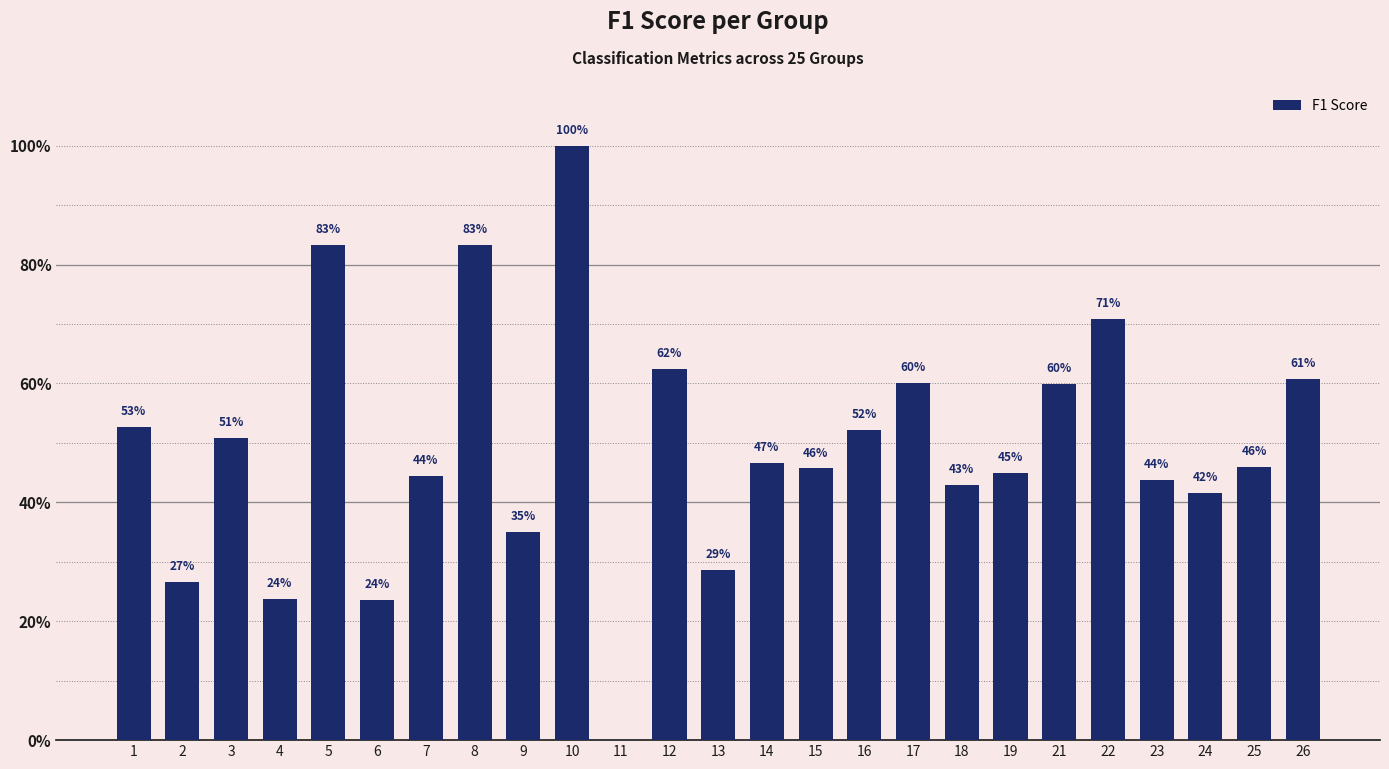

Does the chart contain stacked bars?

No